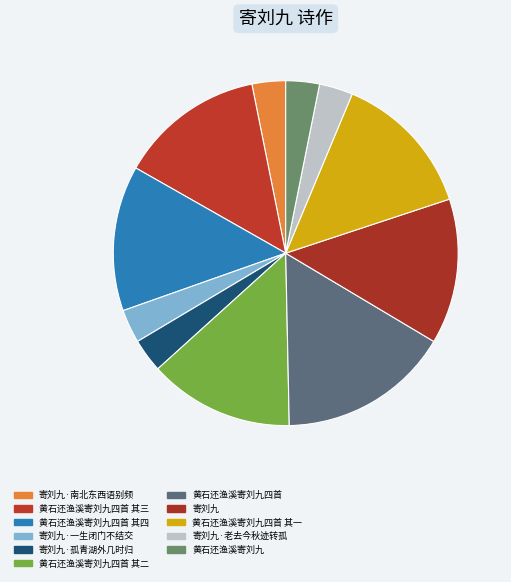

Combined, do 黄石还渔溪寄刘九四首 其二 and 黄石还渔溪寄刘九四首 account for over 50%?

No